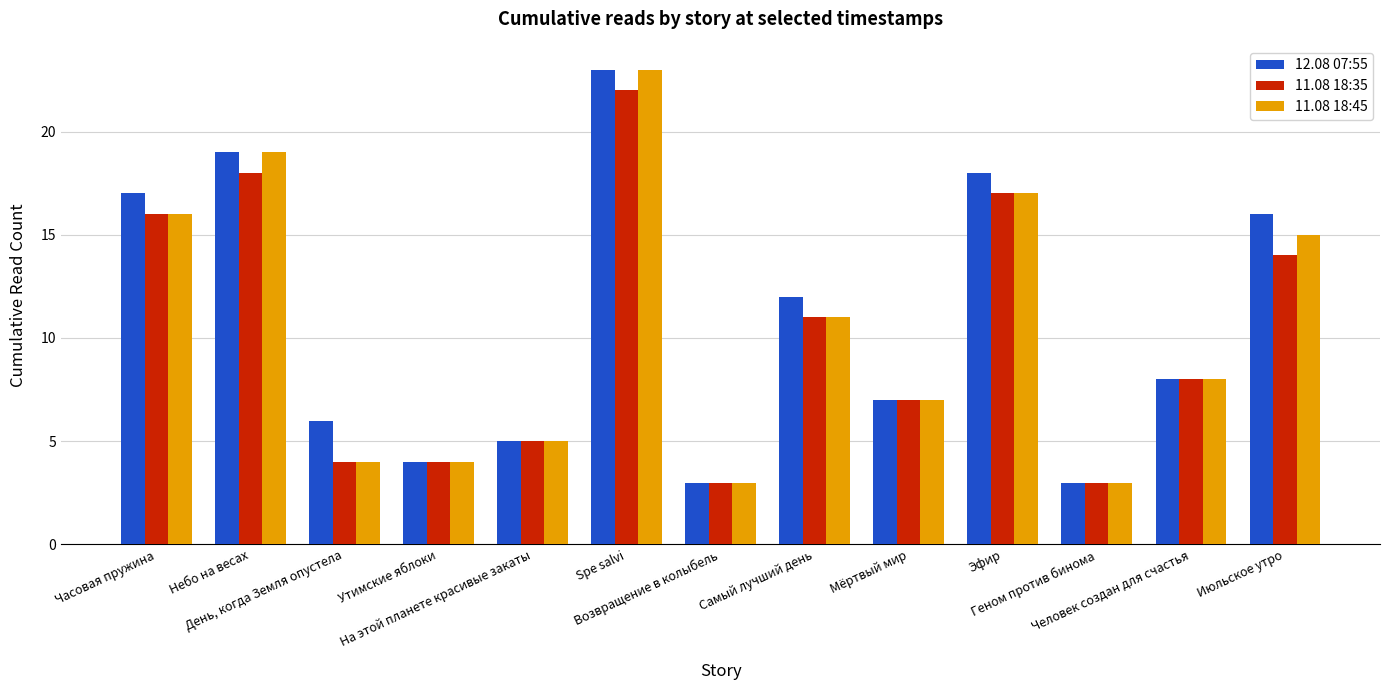

Does the chart contain stacked bars?

No